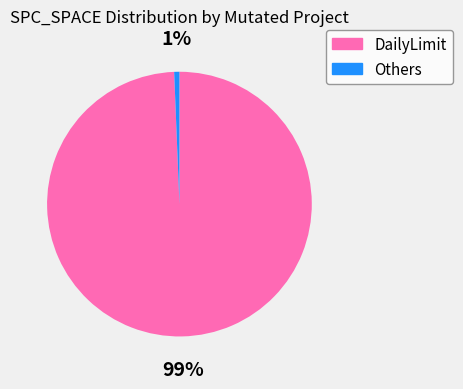

Count the number of slices in the pie.

2